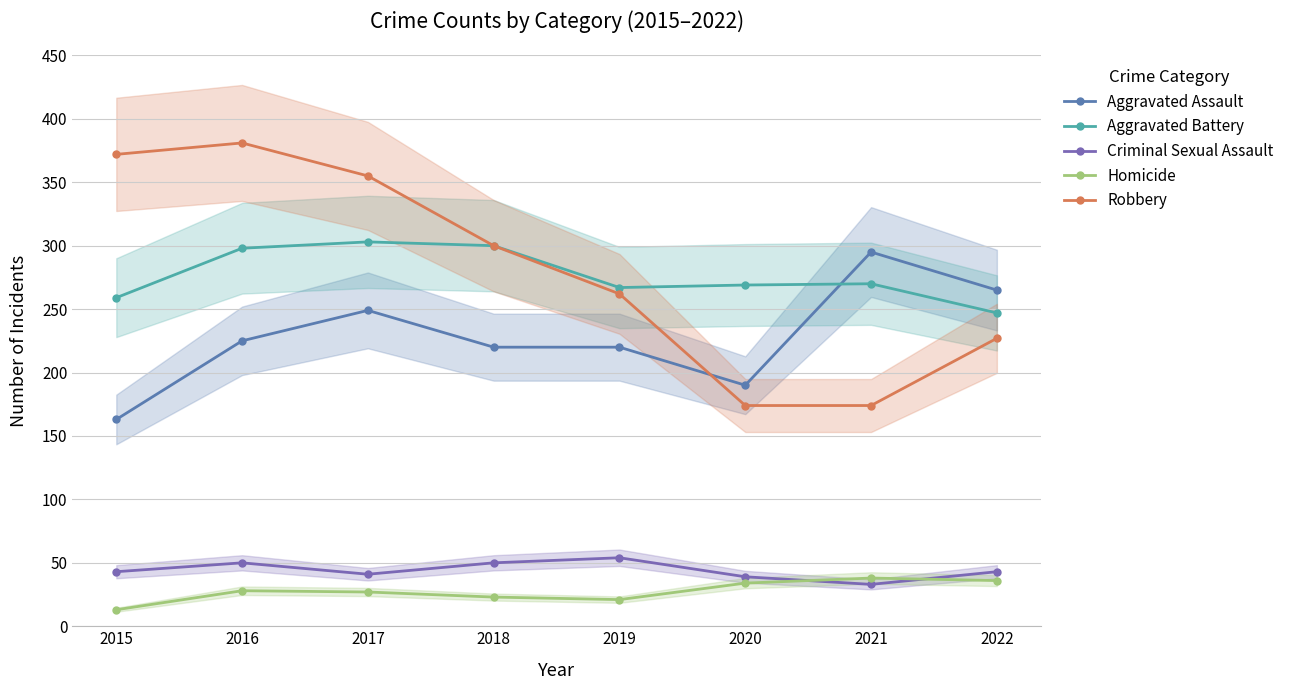

What is the value of the Criminal Sexual Assault point at the 3rd from the left?

41